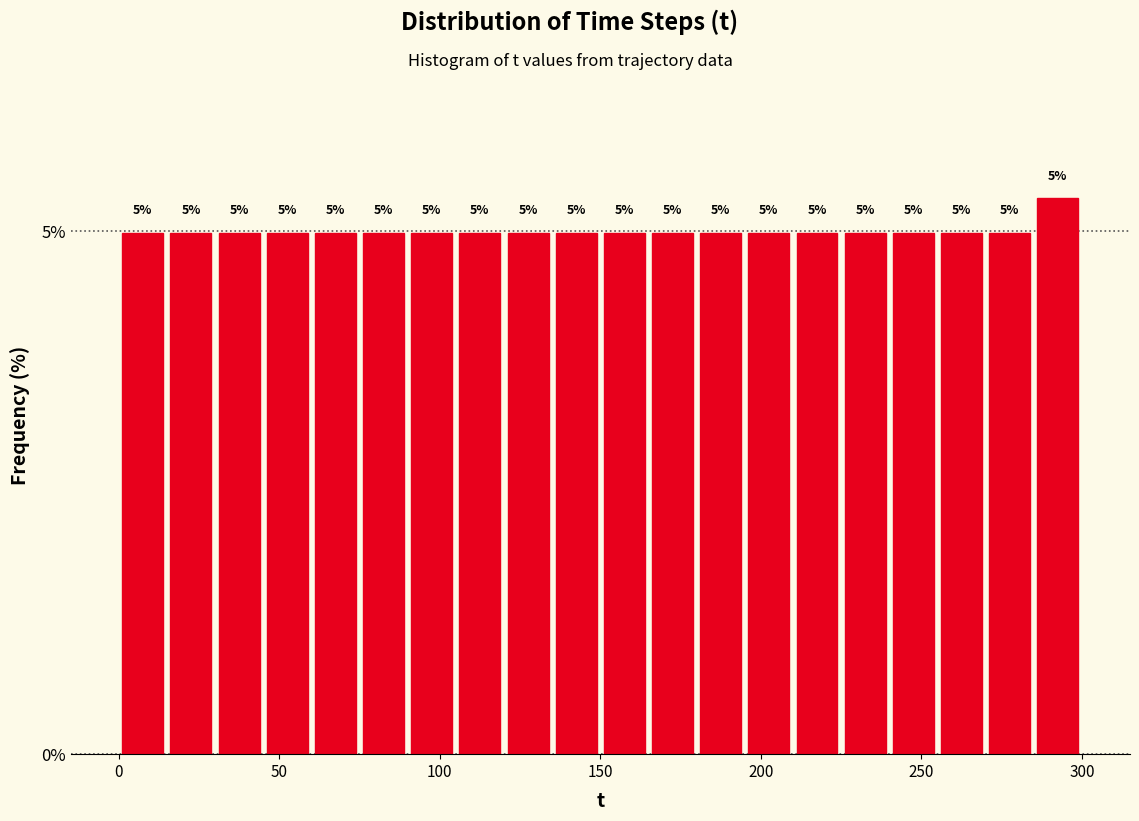

Read against the x-axis, roughly where is the centre of the tallest bar?

295